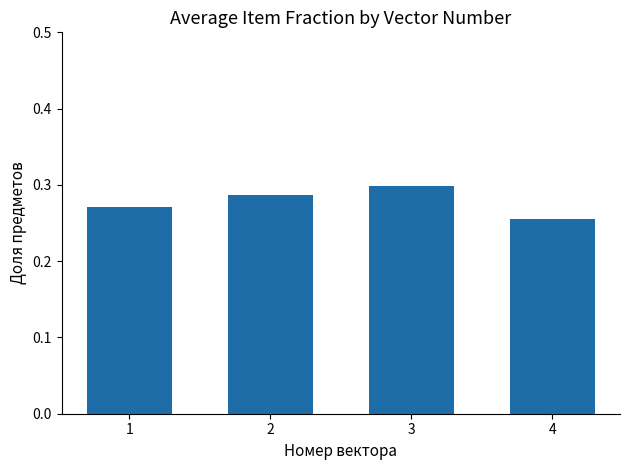

Which category has the lowest value across all series?

4